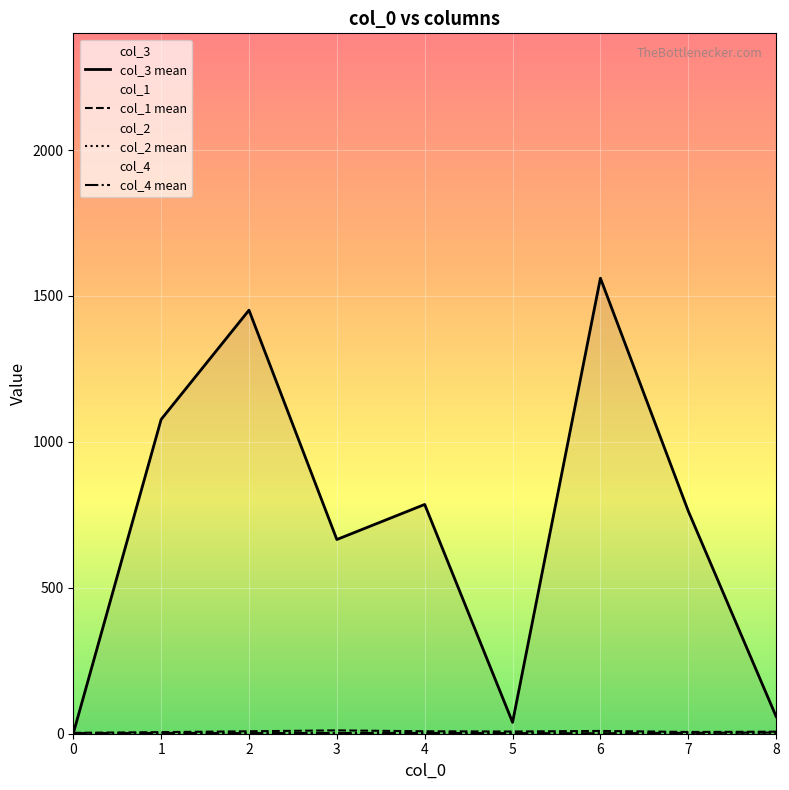

Where is the first local minimum for col_3 mean?

3